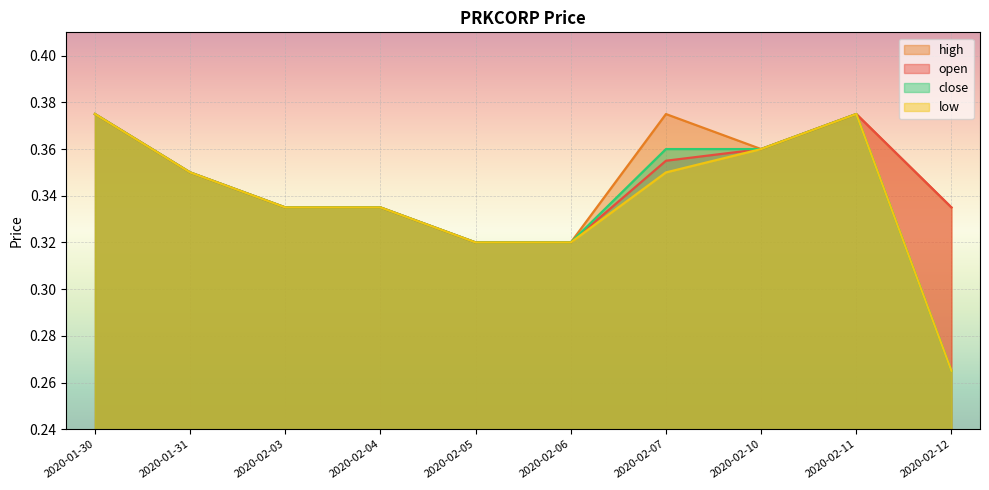

What is the value of the low point at the 8th from the left?

0.4